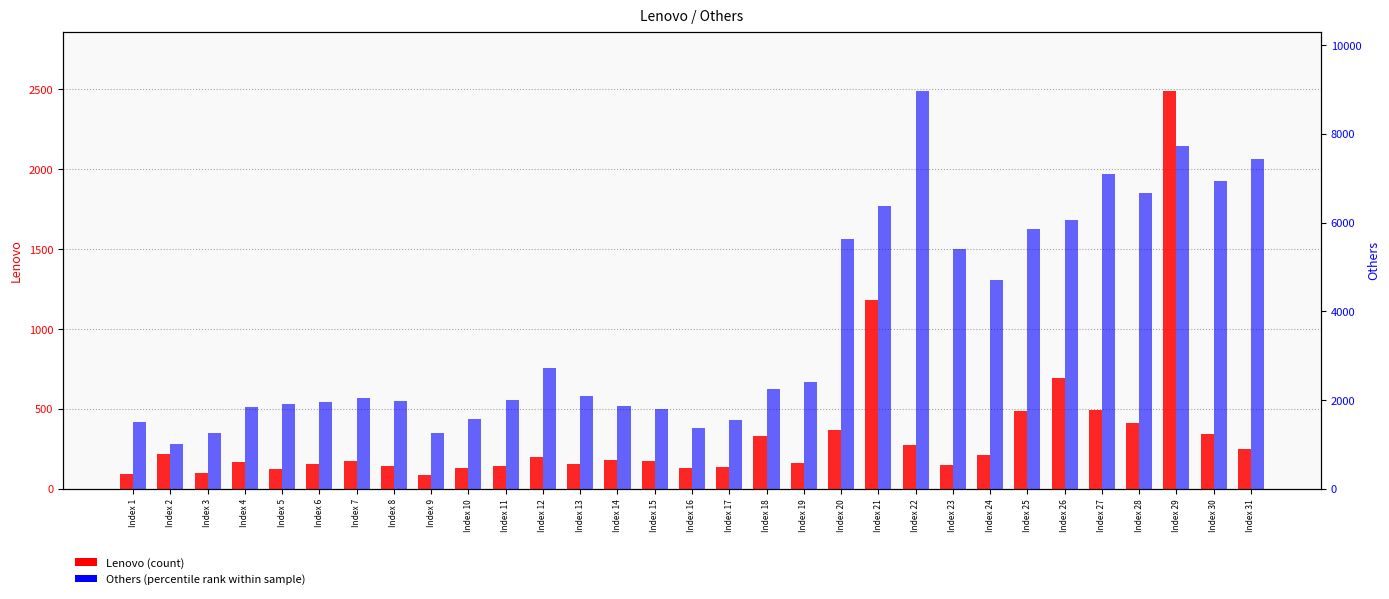

What is the sum of all Others values?

113330